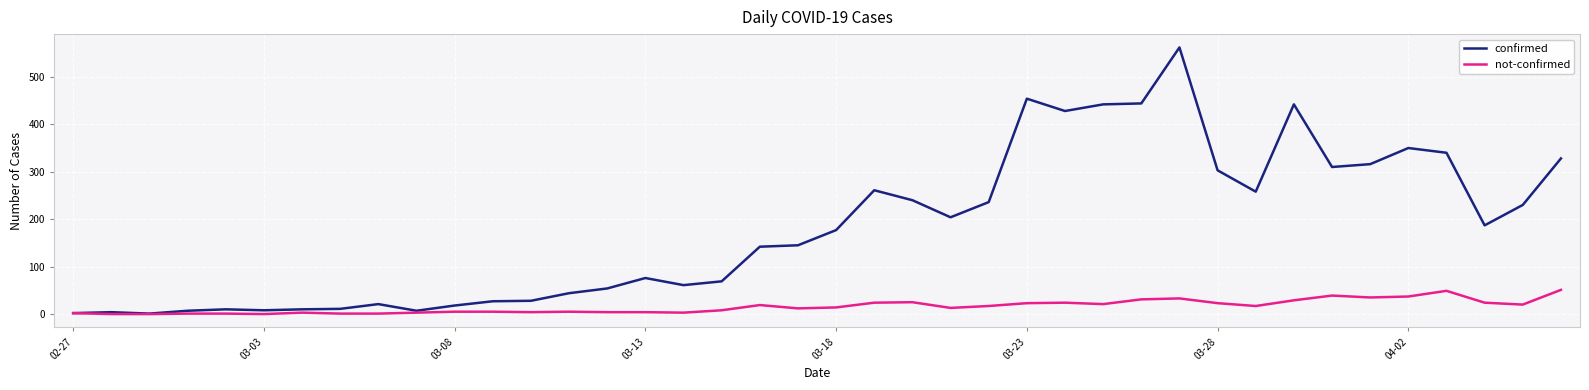

List the series in order of their peak value, lowest first.

not-confirmed, confirmed